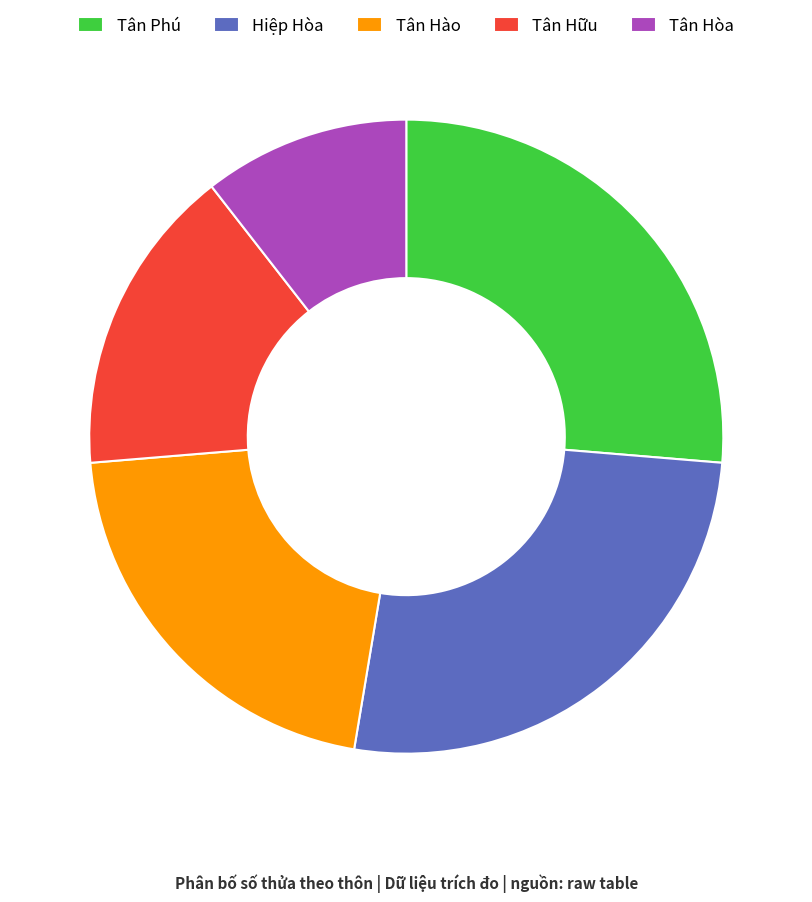

Is the sum of Tân Hữu and Tân Hòa greater than half?

No